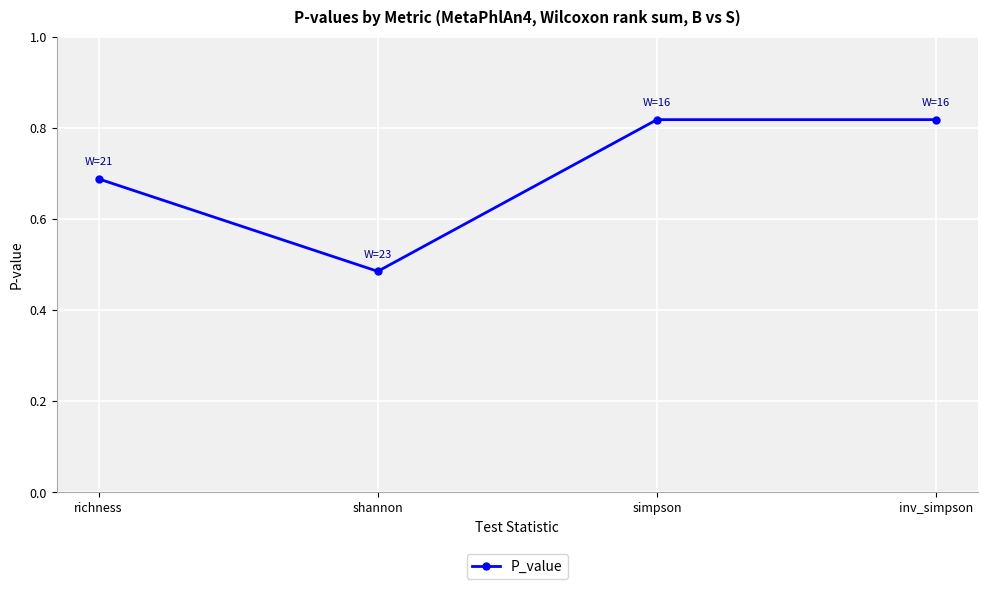

True or false: the data shows 1.3 at inv_simpson.

False